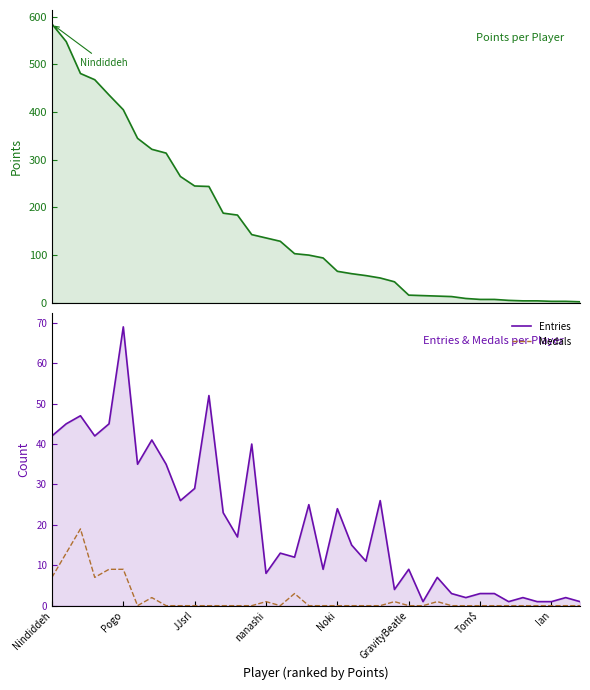

At which category is the sum across all series the highest?

Nindiddeh